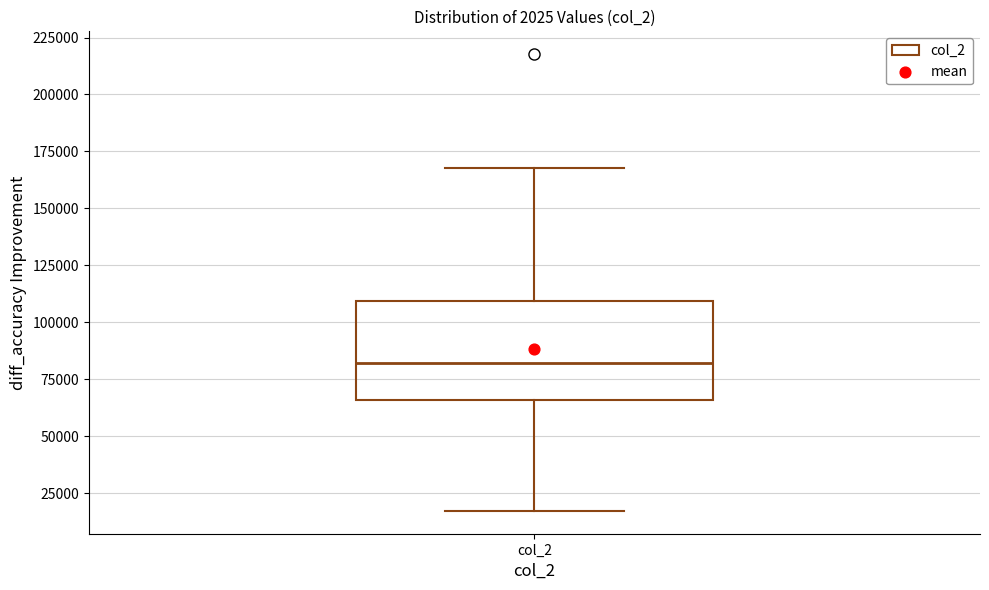

Where does the lower whisker of the box for col_2 end on the y-axis? The values are not printed on the chart, so give them approximately, as read against the axis.

15000